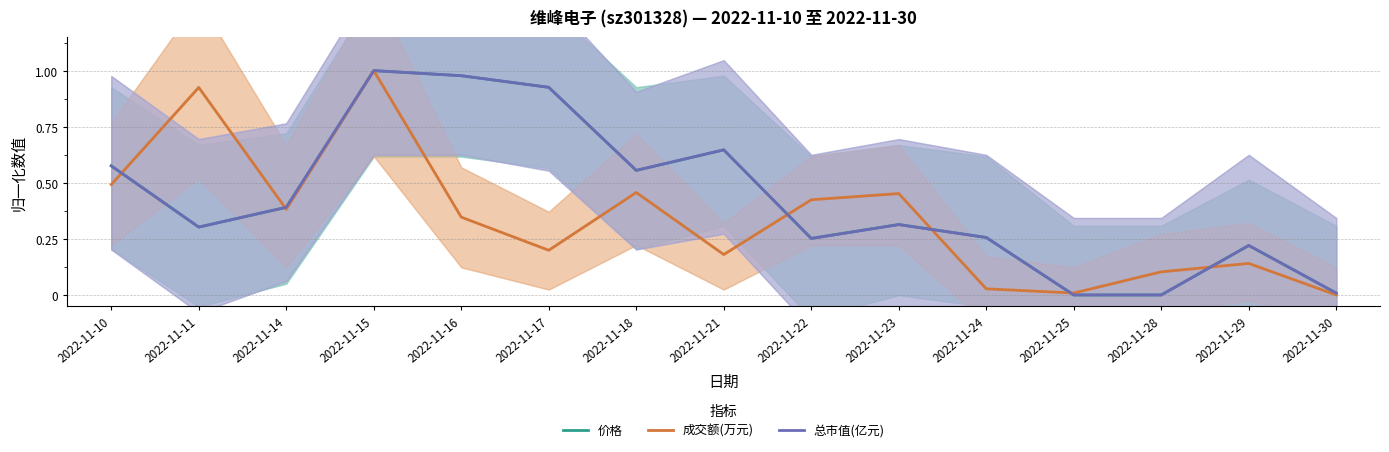

In 成交额(万元), how many points are lower than both neighbors (excluding endpoints)?

4